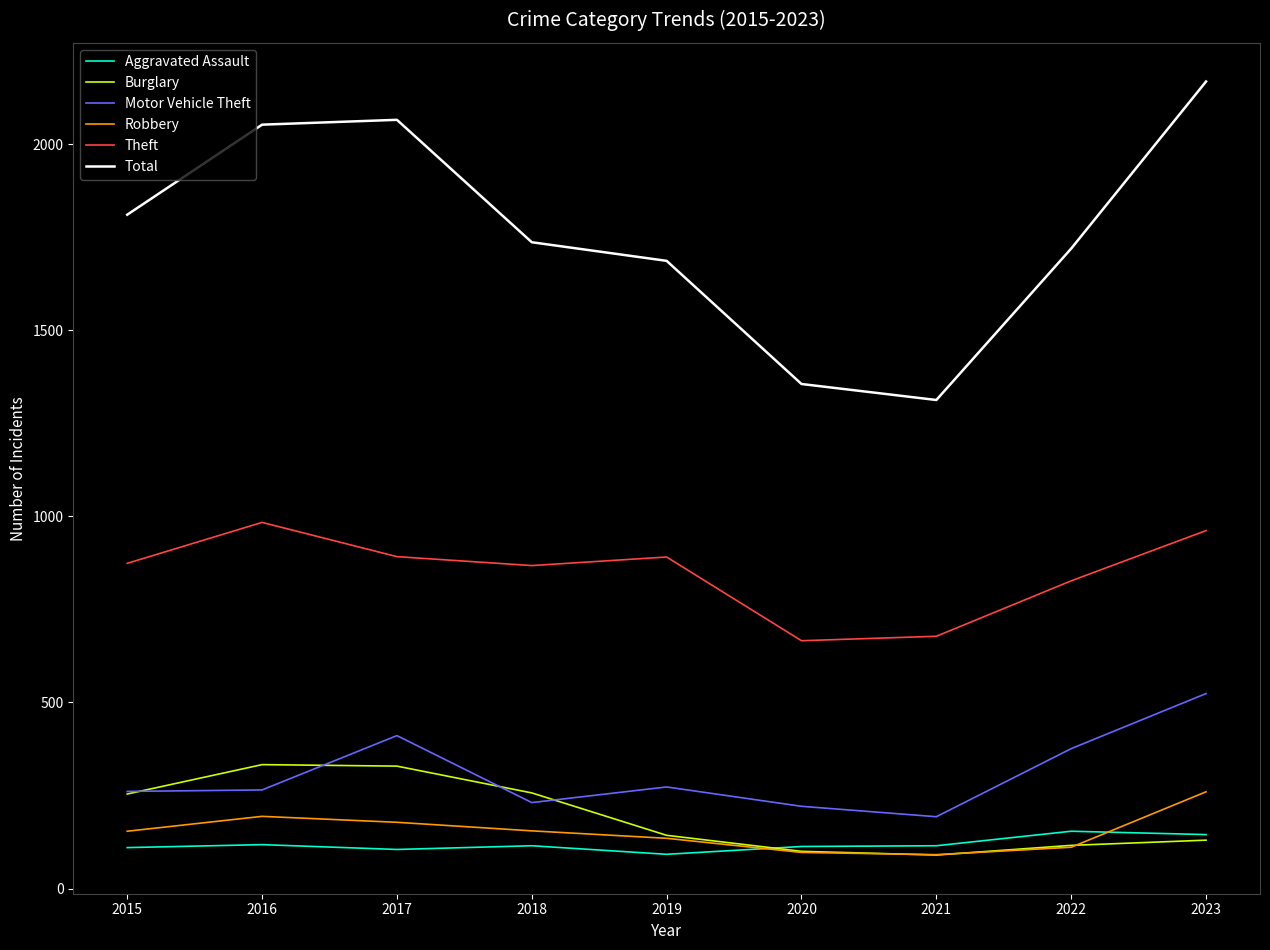

What is the smallest value displayed?

90